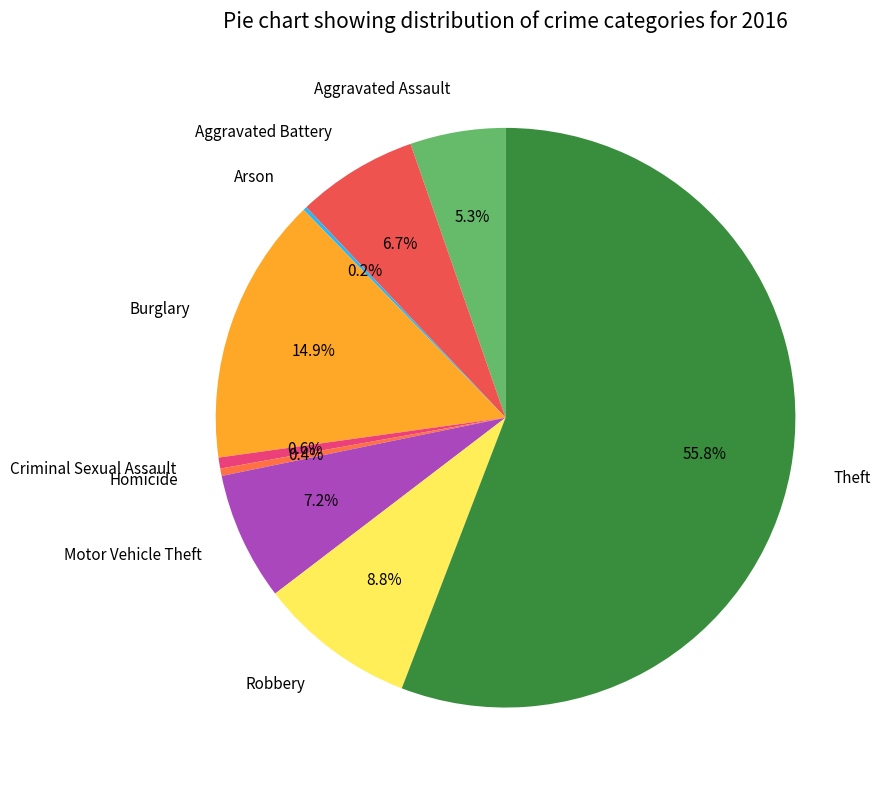

Approximately how many times larger is the value at Burglary compared to Robbery?

1.7